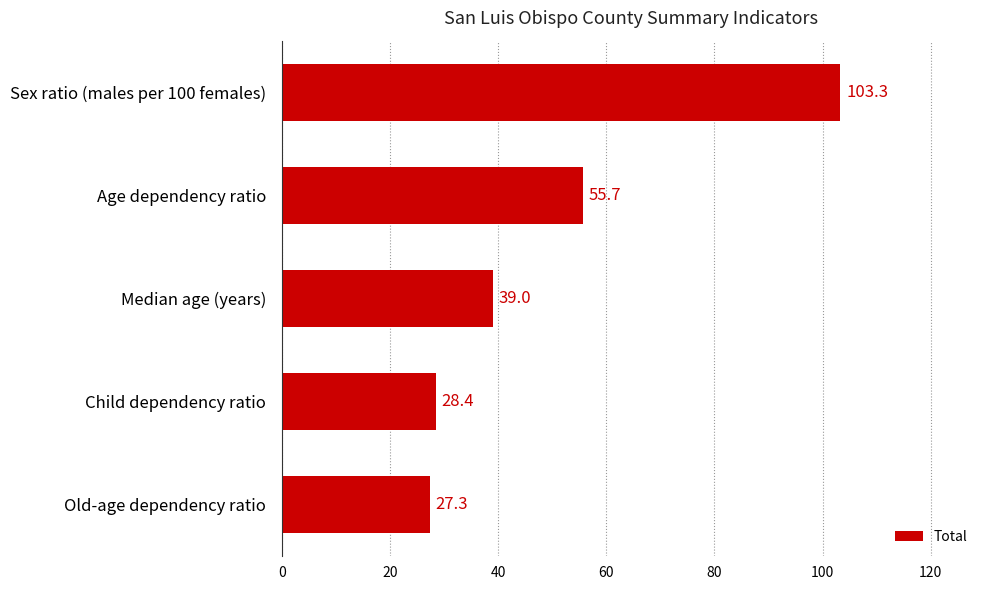

List the labels in order of value, smallest first.

Old-age dependency ratio, Child dependency ratio, Median age (years), Age dependency ratio, Sex ratio (males per 100 females)